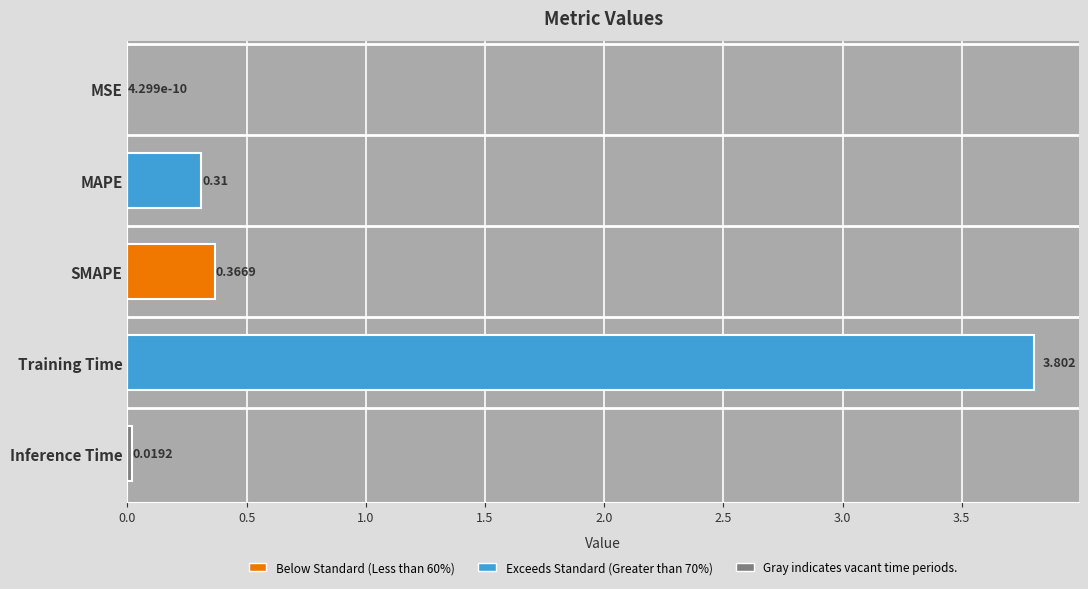

At which label is the value closest to 1?

SMAPE